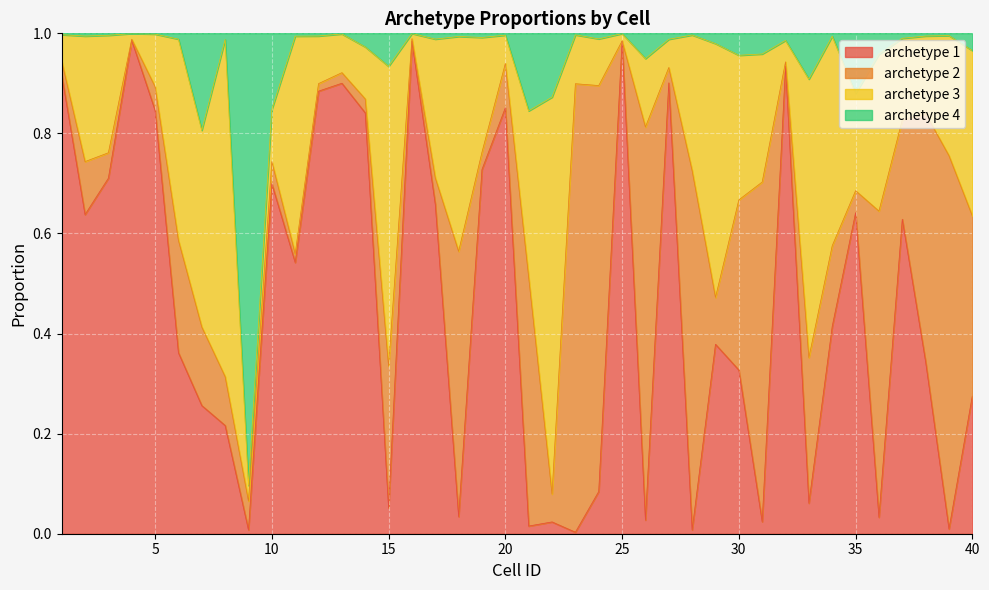

Does the chart display data point markers on the line(s)?

No